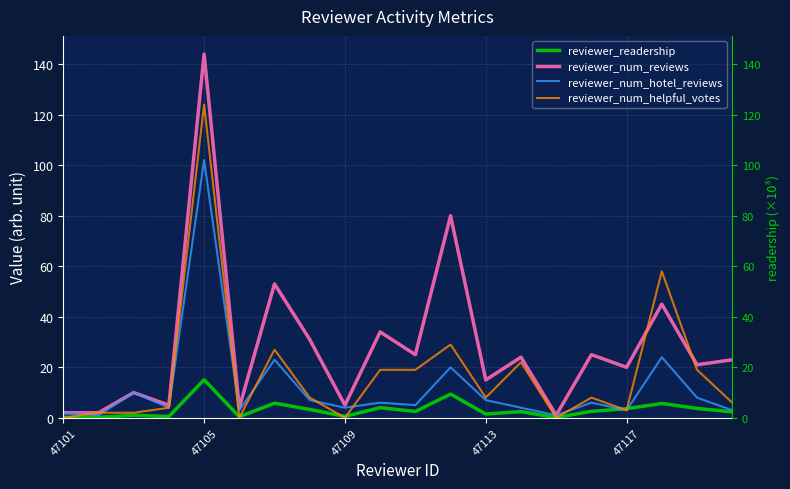

What is the value of the reviewer_num_hotel_reviews point at the 18th from the left?

24.0